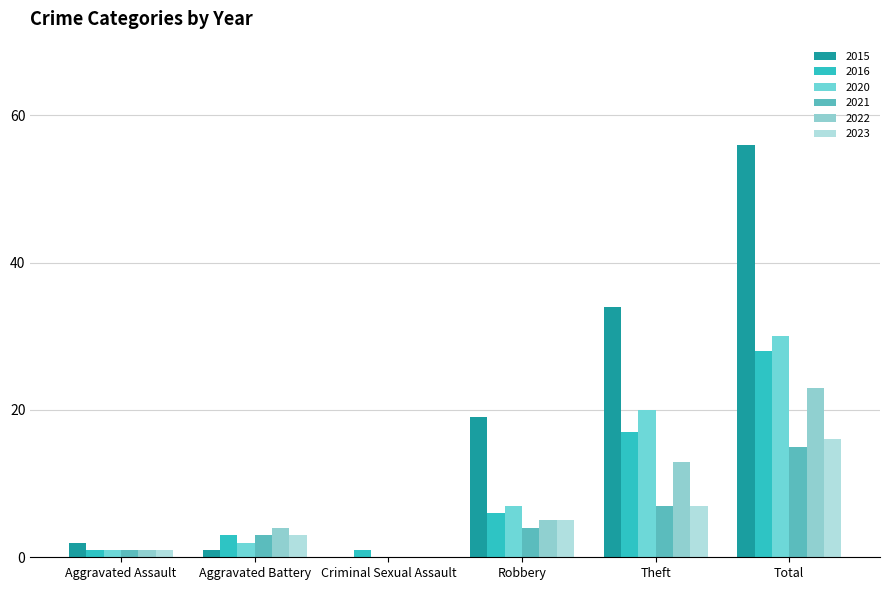

At which category does the chart reach its minimum across all series?

Criminal Sexual Assault